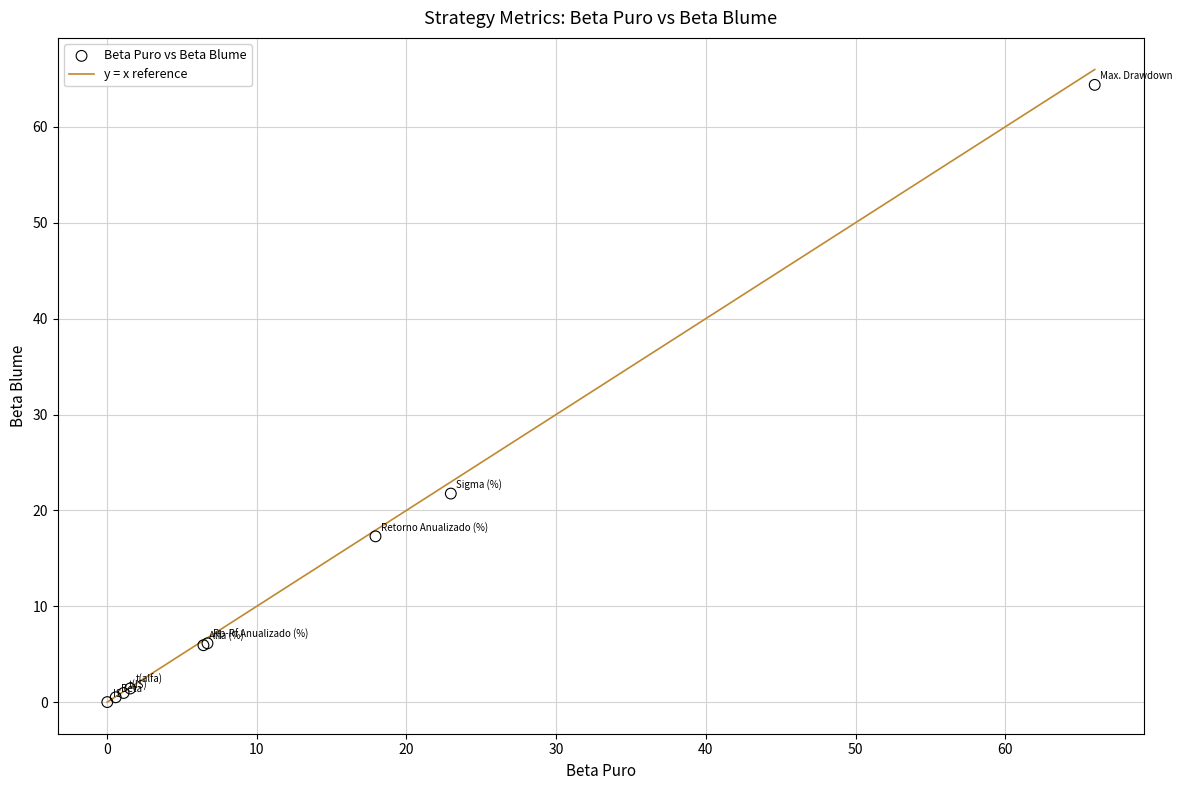

What Y value in the scatter plot is closest to 32?

21.8